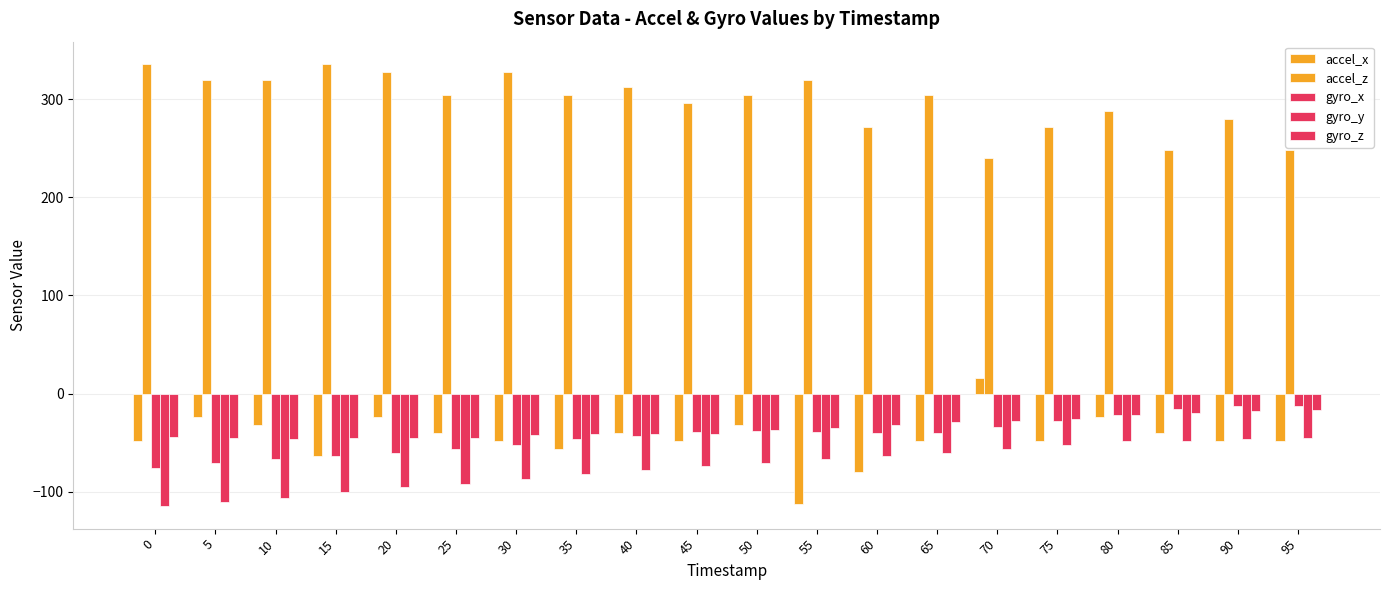

What is the difference between the second highest and second lowest values in the accel_z series?

88